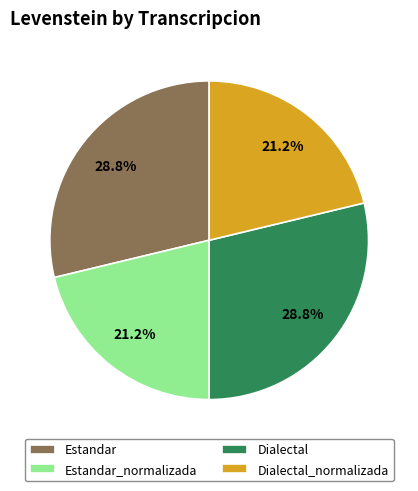

To the nearest percent, what is the difference between the Estandar_normalizada and Dialectal slice percentages?

8%